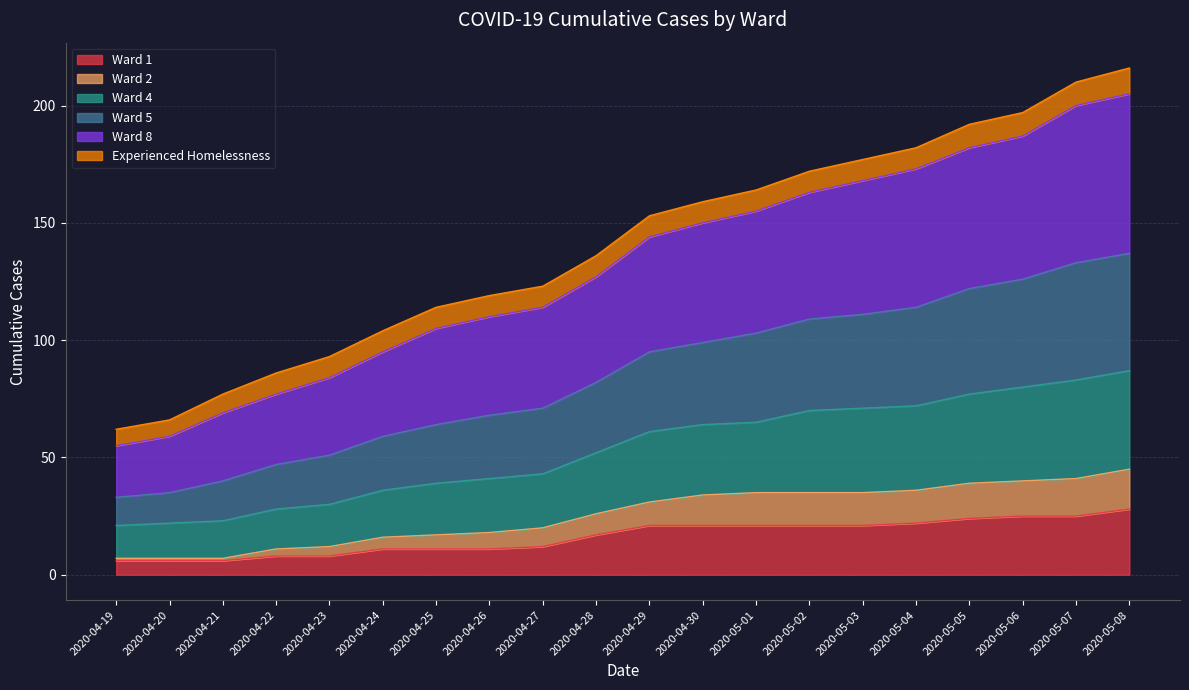

At which category is the sum across all series the highest?

2020-05-08